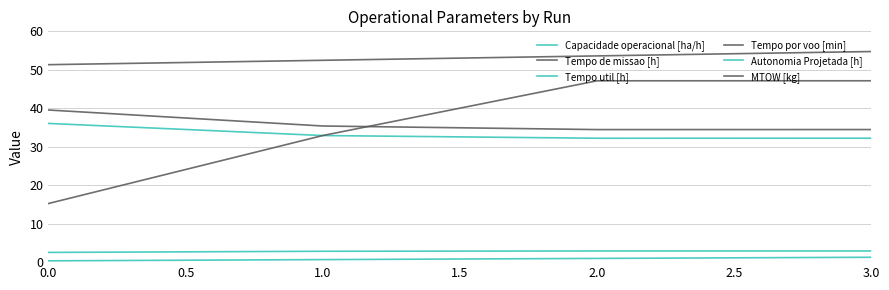

The value of Capacidade operacional [ha/h] at 0.0 is 2.5. True or false?

True